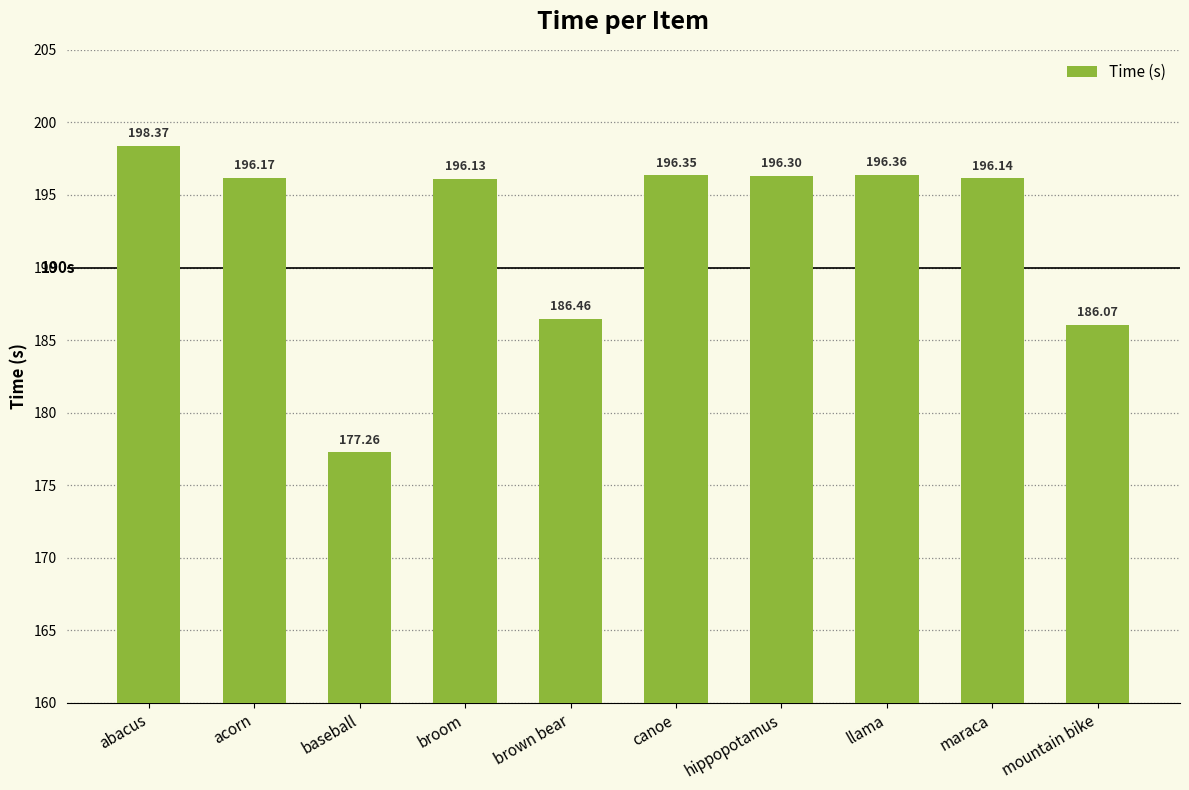

What value does the data have at brown bear?

186.5